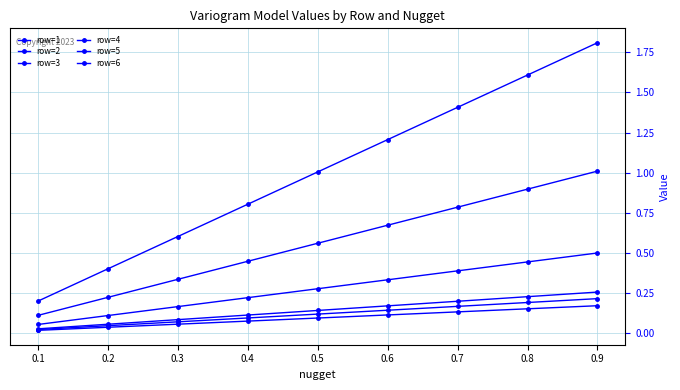

Reading left to right, extract all data points from this chart.

row=1: 0.1=0.2	0.2=0.4	0.3=0.6	0.4=0.8	0.5=1.0	0.6=1.2	0.7=1.4	0.8=1.6	0.9=1.8
row=2: 0.1=0.1	0.2=0.2	0.3=0.3	0.4=0.4	0.5=0.6	0.6=0.7	0.7=0.8	0.8=0.9	0.9=1.0
row=3: 0.1=0.1	0.2=0.1	0.3=0.2	0.4=0.2	0.5=0.3	0.6=0.3	0.7=0.4	0.8=0.4	0.9=0.5
row=4: 0.1=0.0	0.2=0.1	0.3=0.1	0.4=0.1	0.5=0.1	0.6=0.2	0.7=0.2	0.8=0.2	0.9=0.3
row=5: 0.1=0.0	0.2=0.0	0.3=0.1	0.4=0.1	0.5=0.1	0.6=0.1	0.7=0.2	0.8=0.2	0.9=0.2
row=6: 0.1=0.0	0.2=0.0	0.3=0.1	0.4=0.1	0.5=0.1	0.6=0.1	0.7=0.1	0.8=0.2	0.9=0.2